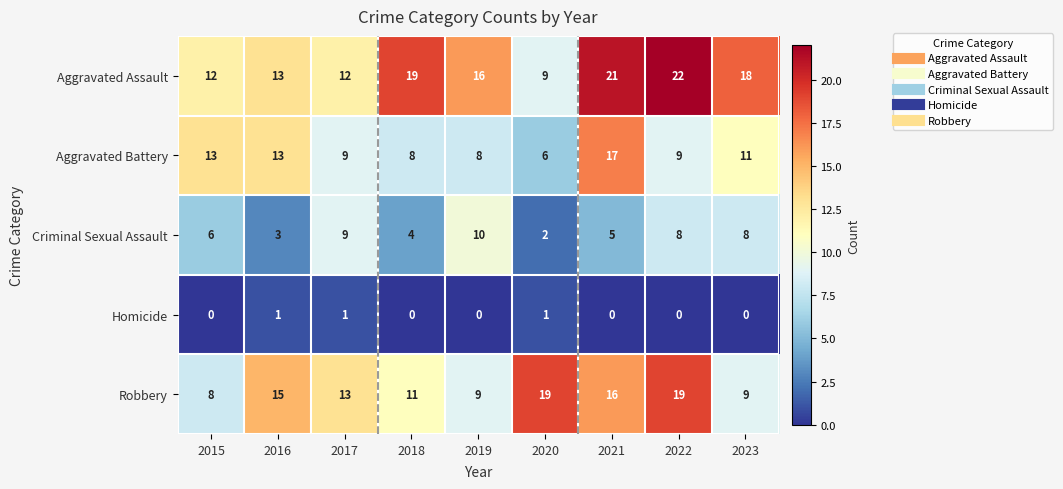

Which series has the largest total across all categories?

Aggravated Assault